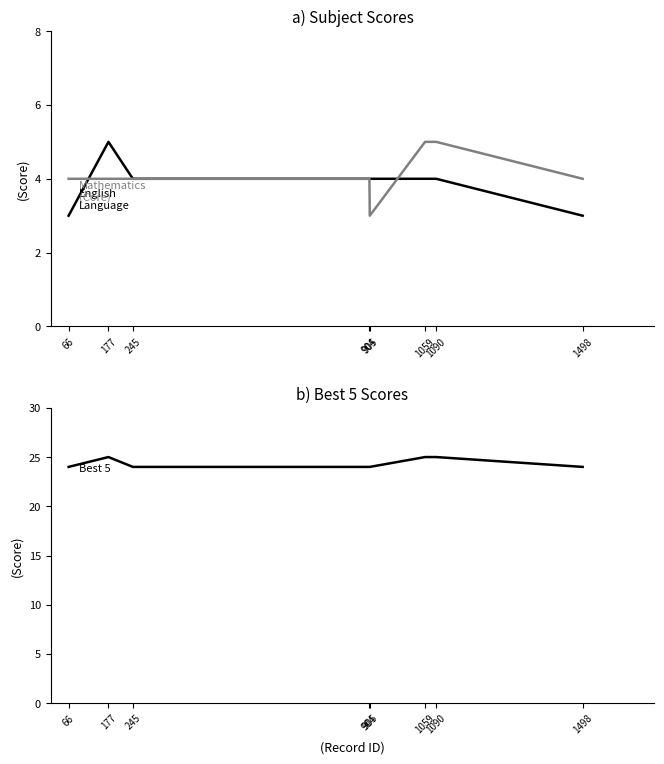

True or false: English Language has more than 1 interior local peaks.

False